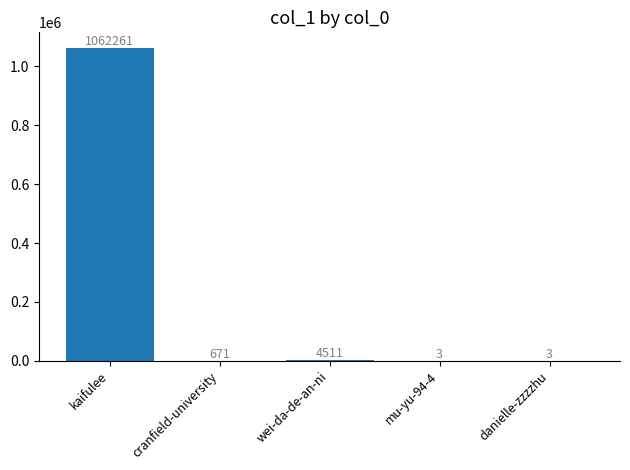

What is the maximum value shown in the chart?

1062261